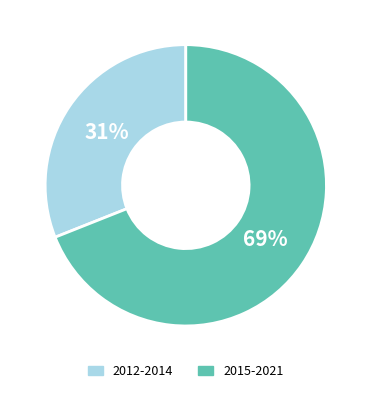

To the nearest percent, what is the difference between the largest and smallest slice percentages?

38%